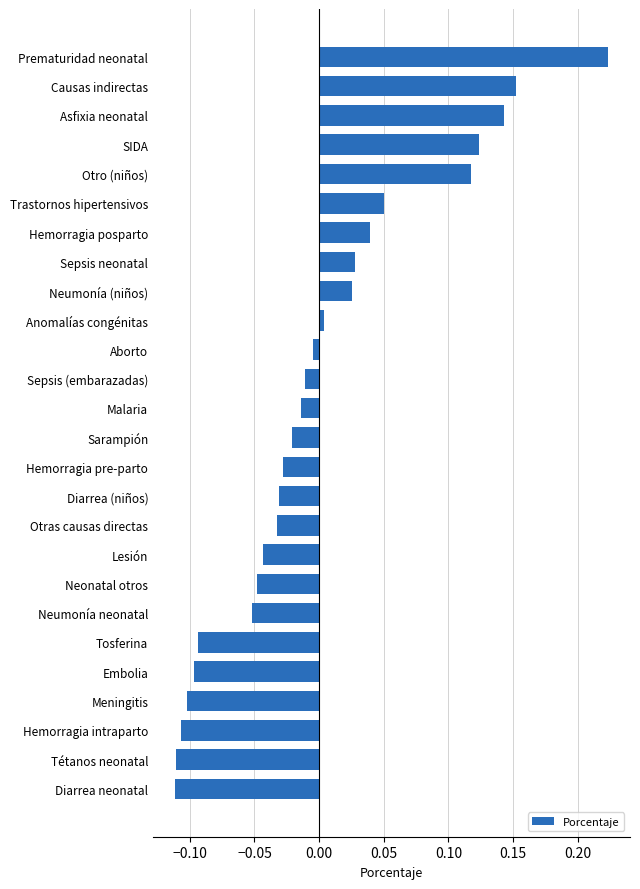

Is it true that the value at Otras causas directas is -0.1?

False